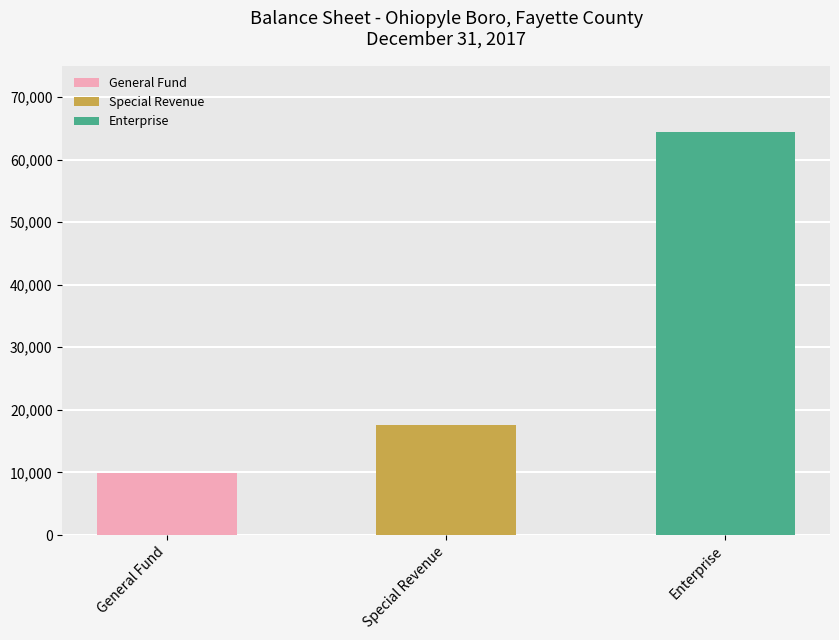

Which category has the lowest value across all series?

General Fund